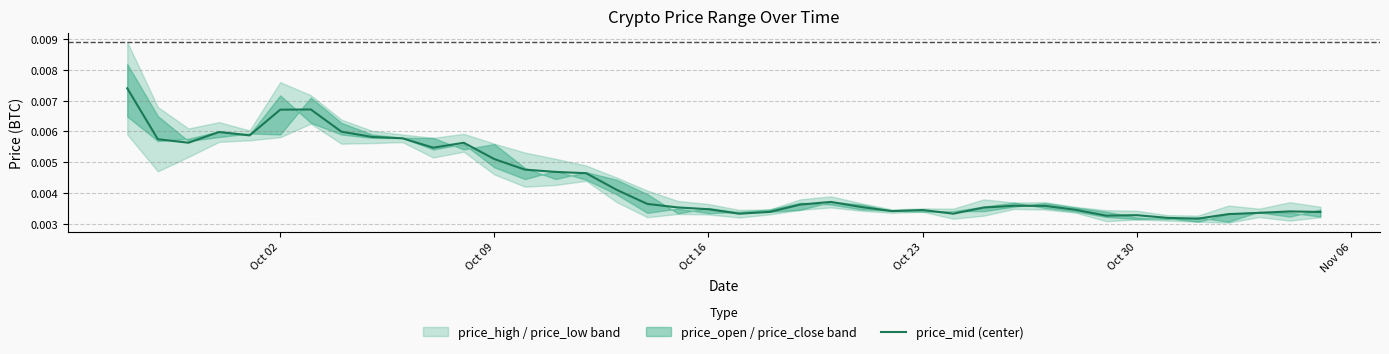

How many lines are shown in the chart?

1